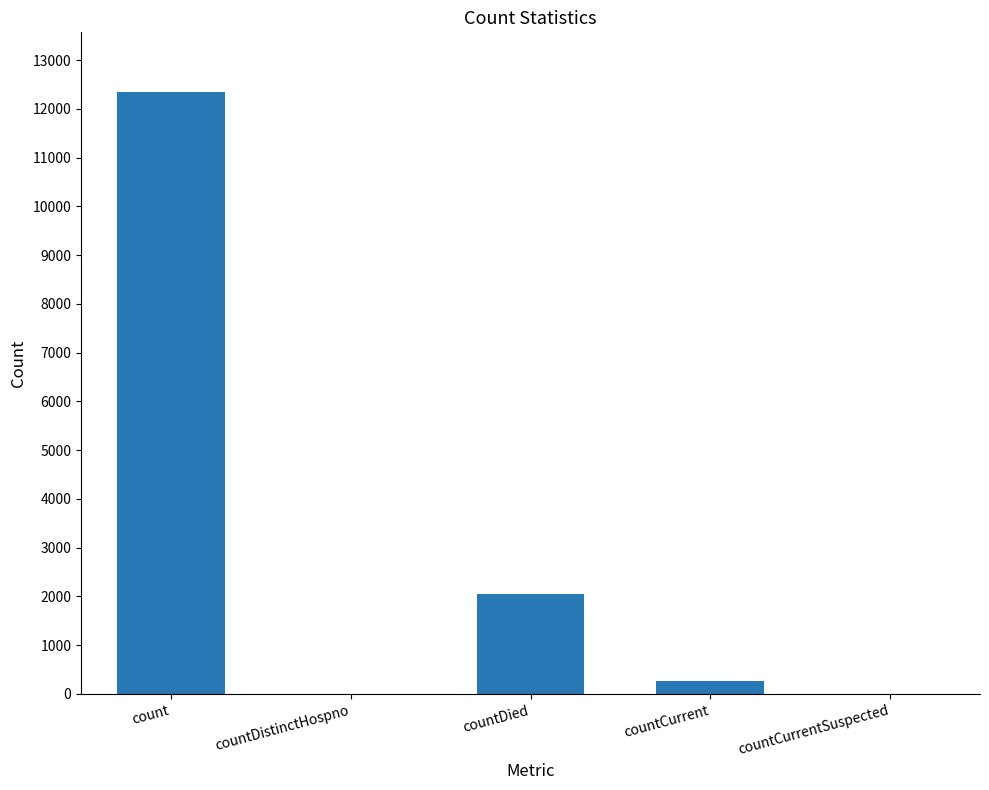

How many distinct data groups are displayed?

1